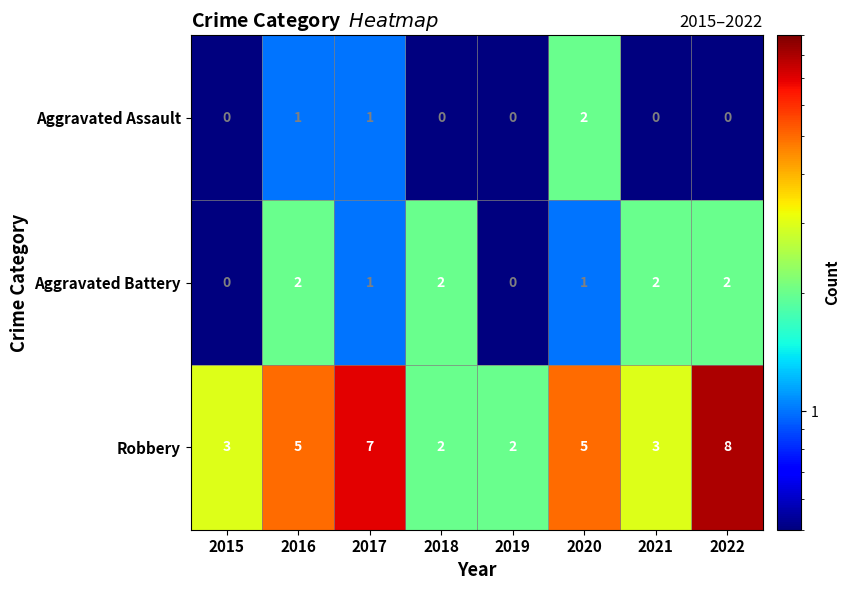

Reading right to left, transcribe all the data shown in this chart.

Aggravated Assault: 0	0	2	0	0	1	1	0
Aggravated Battery: 2	2	1	0	2	1	2	0
Robbery: 8	3	5	2	2	7	5	3